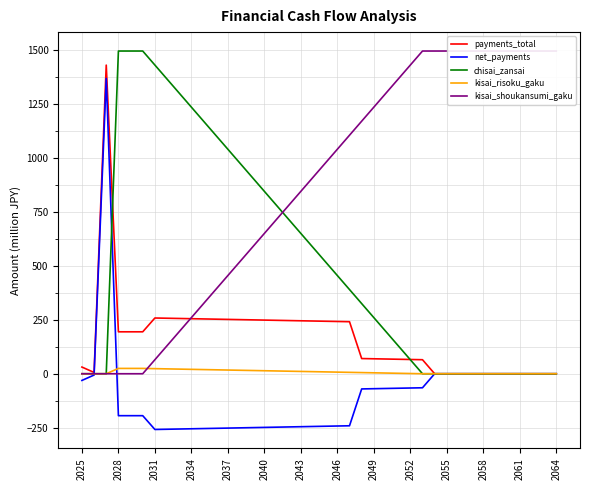

What is the maximum value for net_payments?

1369.1